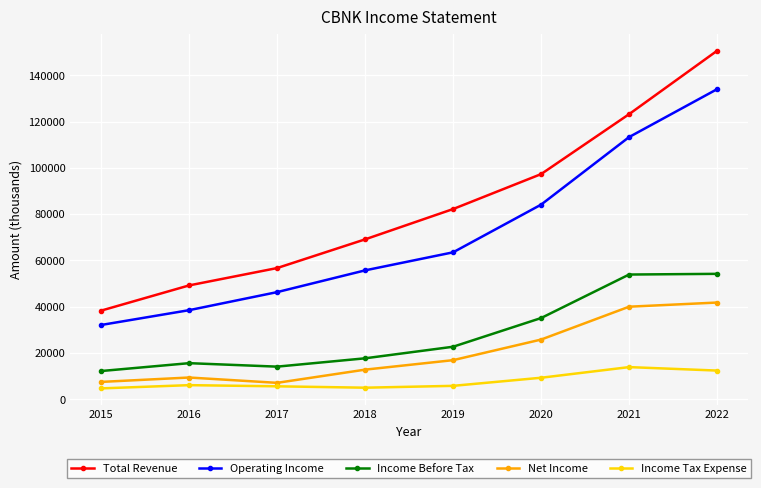

What is the sum of the Income Tax Expense values at 2017 and 2020?

14900